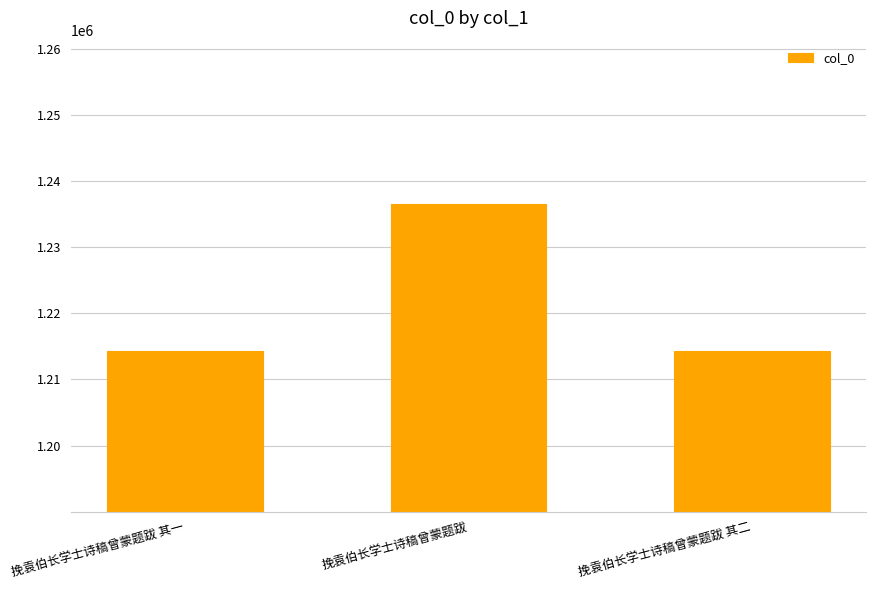

How many data points are less than 1214308?

1